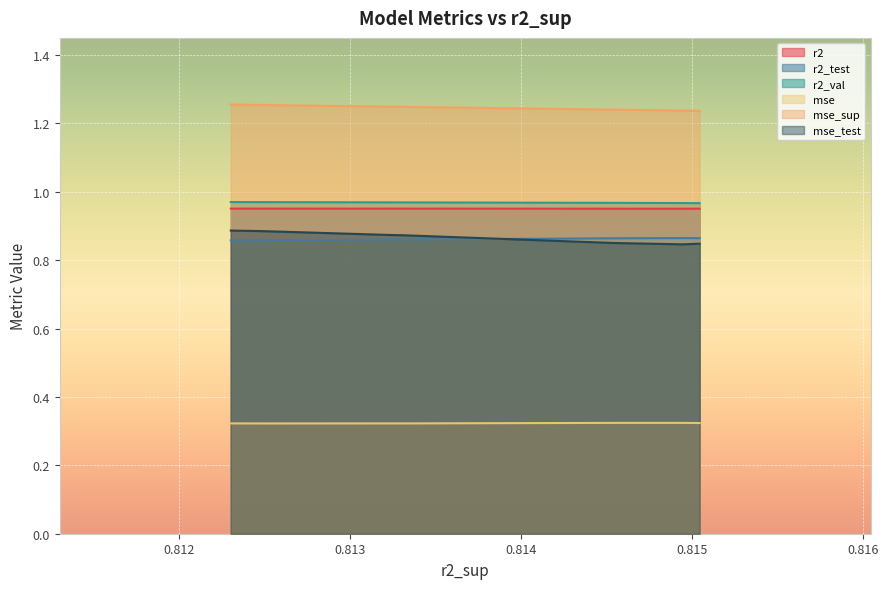

What is the greatest value displayed?

1.3